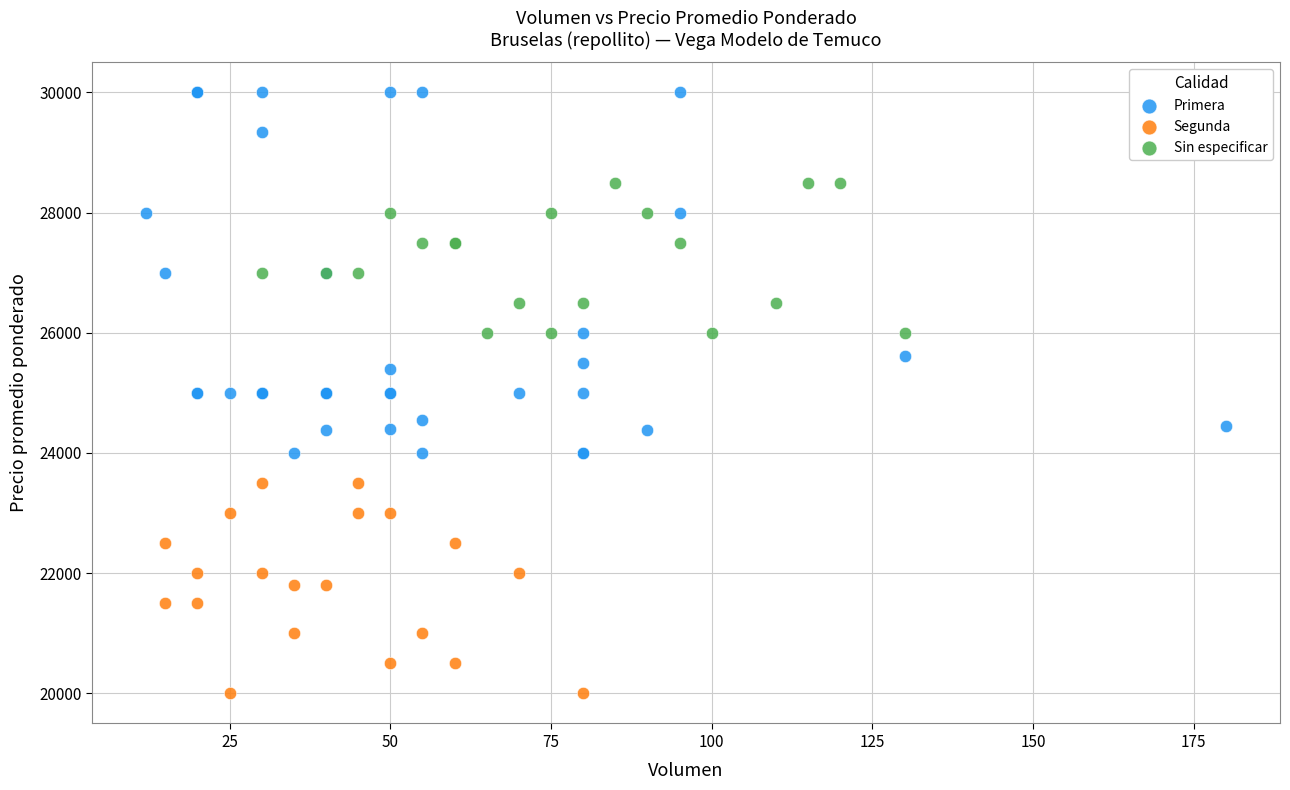

Which series reaches the maximum Y coordinate?

Primera